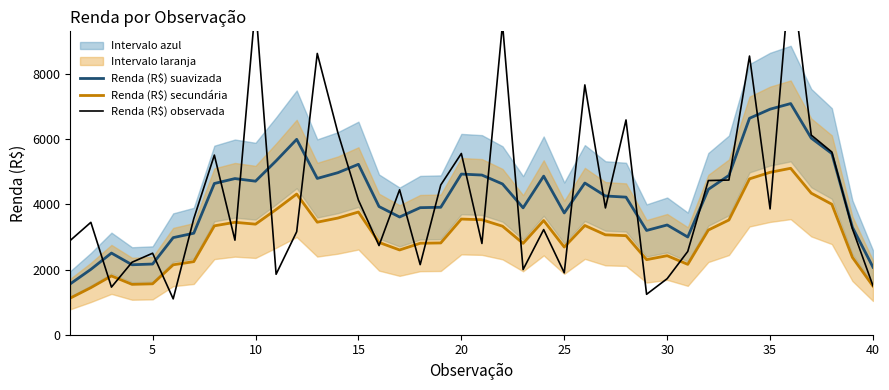

List the series in order of their peak value, highest first.

Renda (R$) observada, Renda (R$) suavizada, Renda (R$) secundária